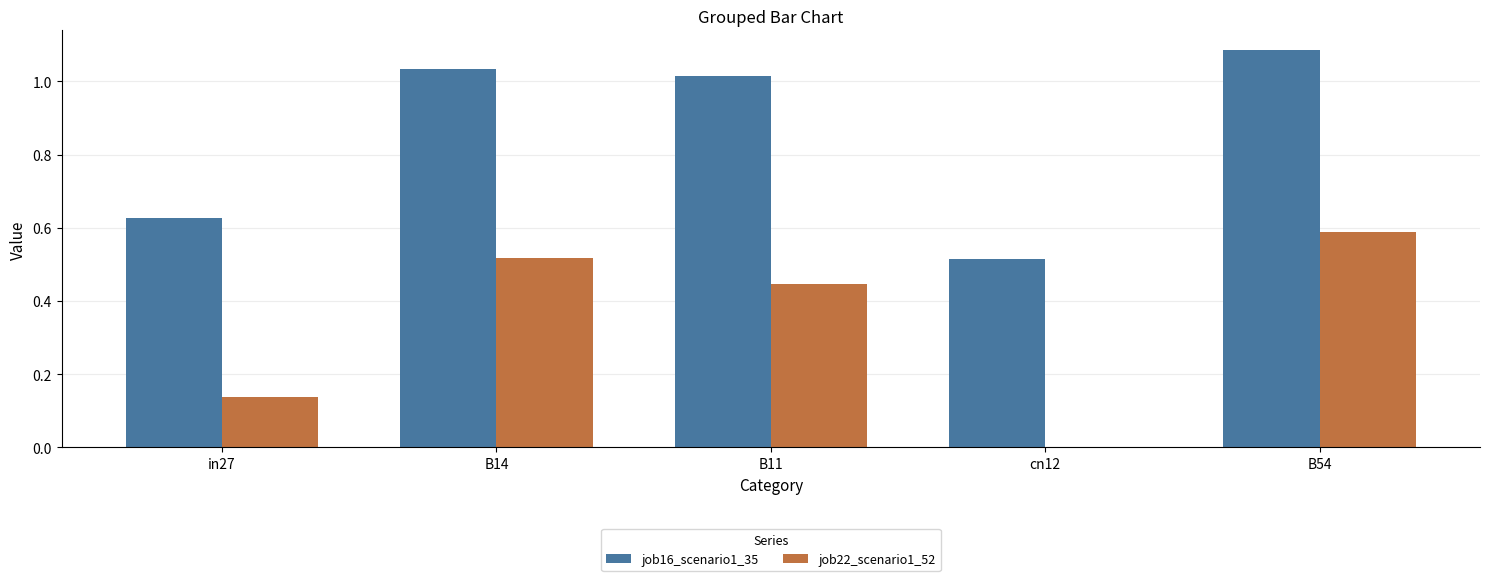

True or false: job22_scenario1_52 has a value of 0.0 at cn12.

True